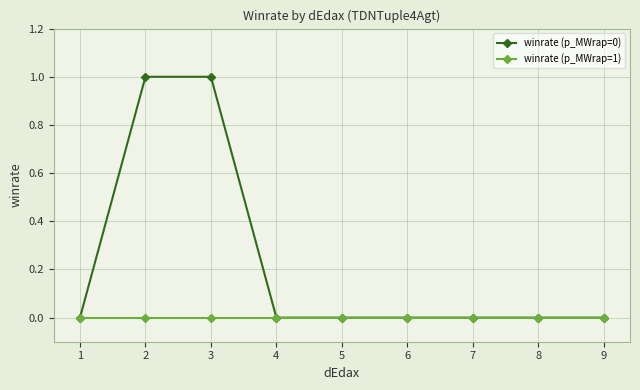

Rank the series by their average value, from highest to lowest.

winrate (p_MWrap=0), winrate (p_MWrap=1)